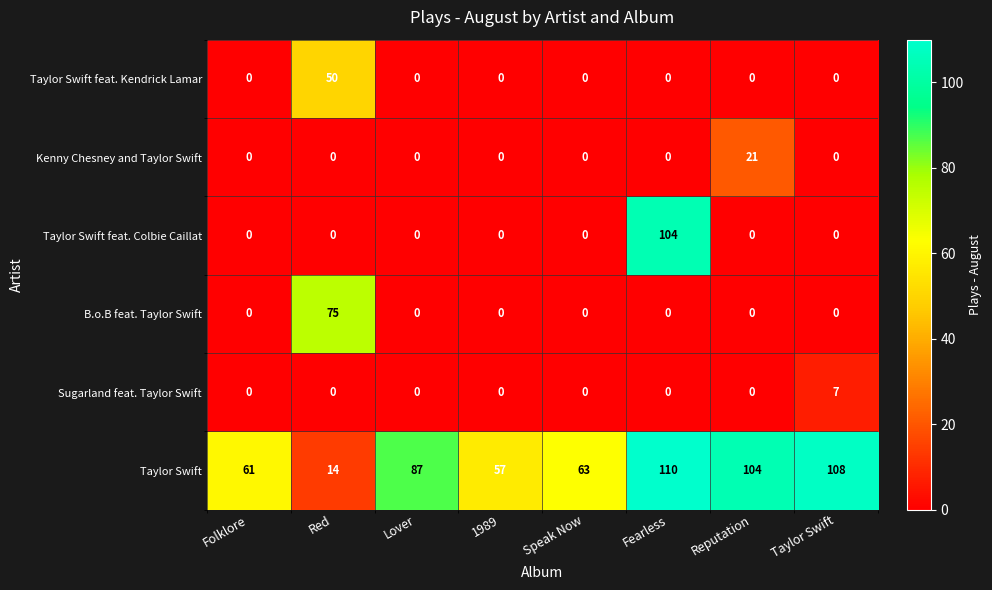

At which label does Taylor Swift feat. Kendrick Lamar reach its peak?

Red